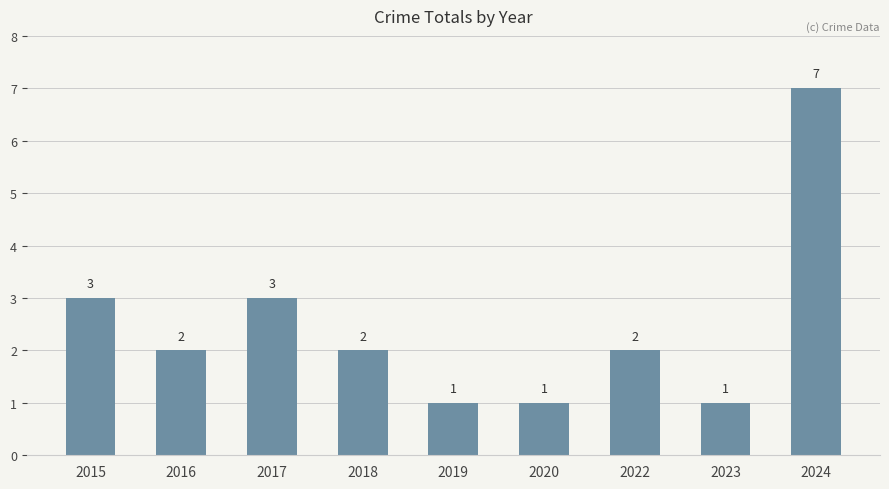

True or false: the data shows 10 at 2024.

False